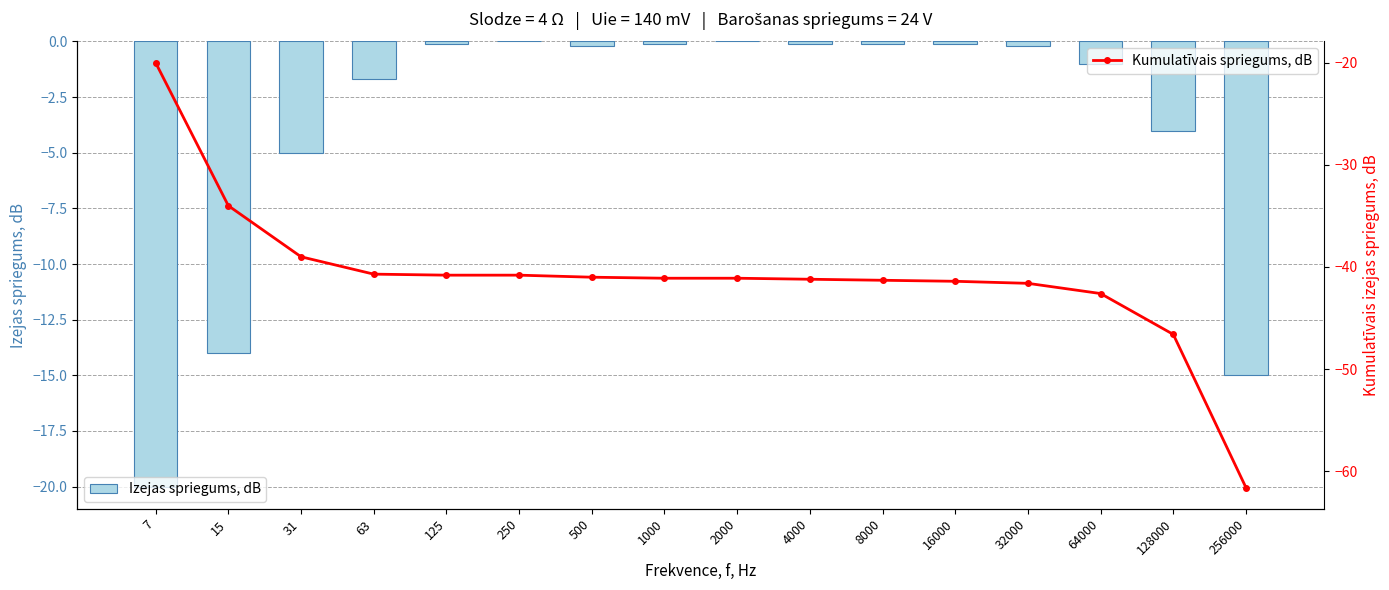

Does the chart contain stacked bars?

No